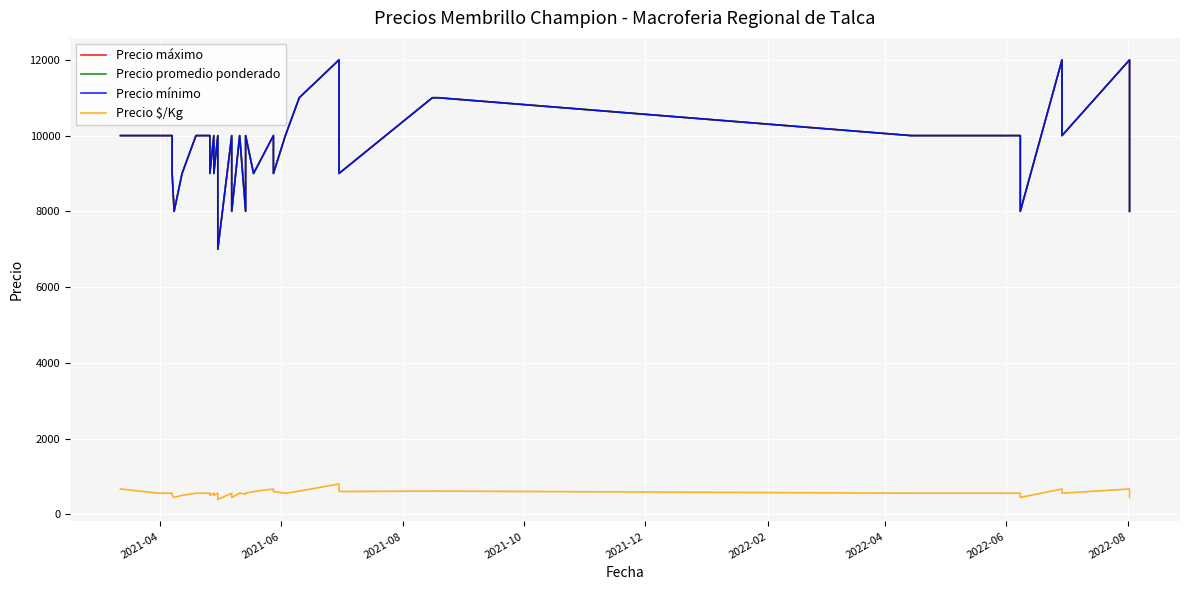

The value of Precio $/Kg at 2021-10 is 500. True or false?

True